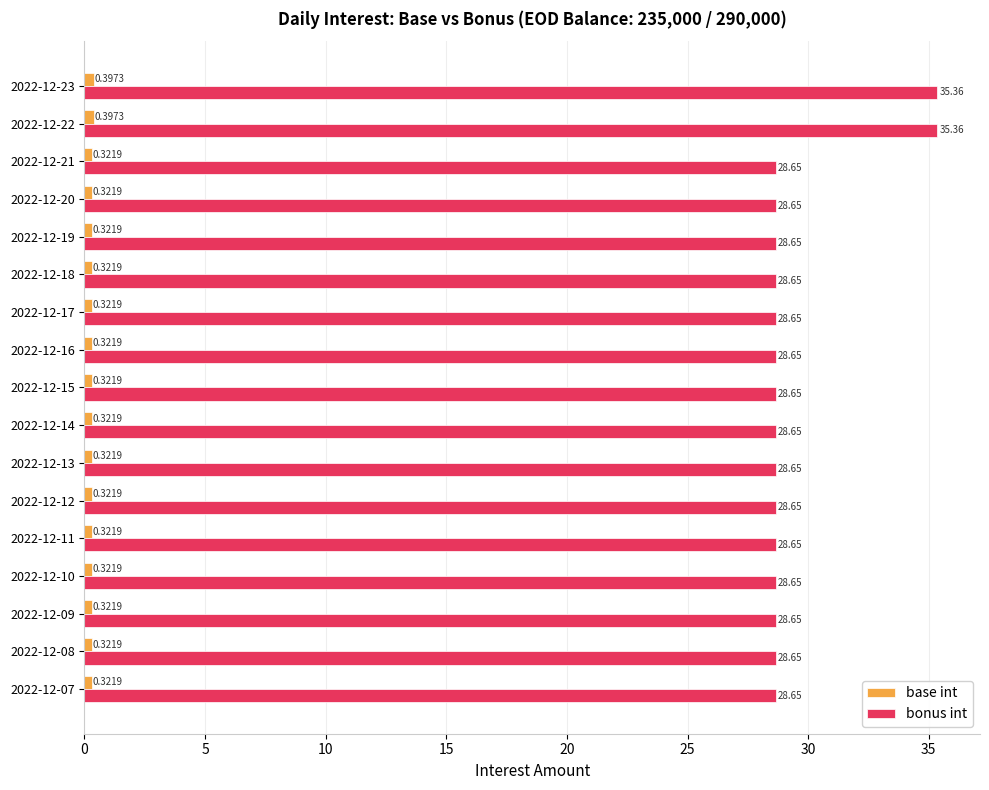

At 2022-12-22, list the series in order from smallest to largest.

base int, bonus int